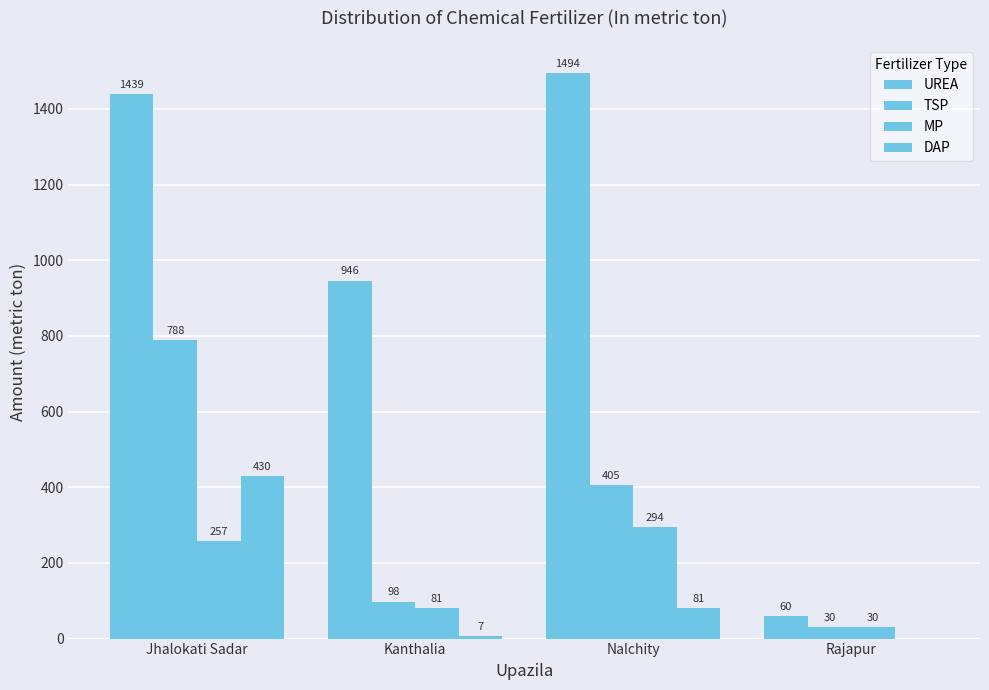

What is the label of the 1st bar from the left?

Jhalokati Sadar